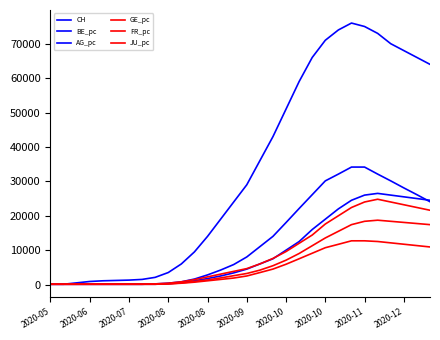

True or false: GE_pc has more than 0 interior local peaks.

True